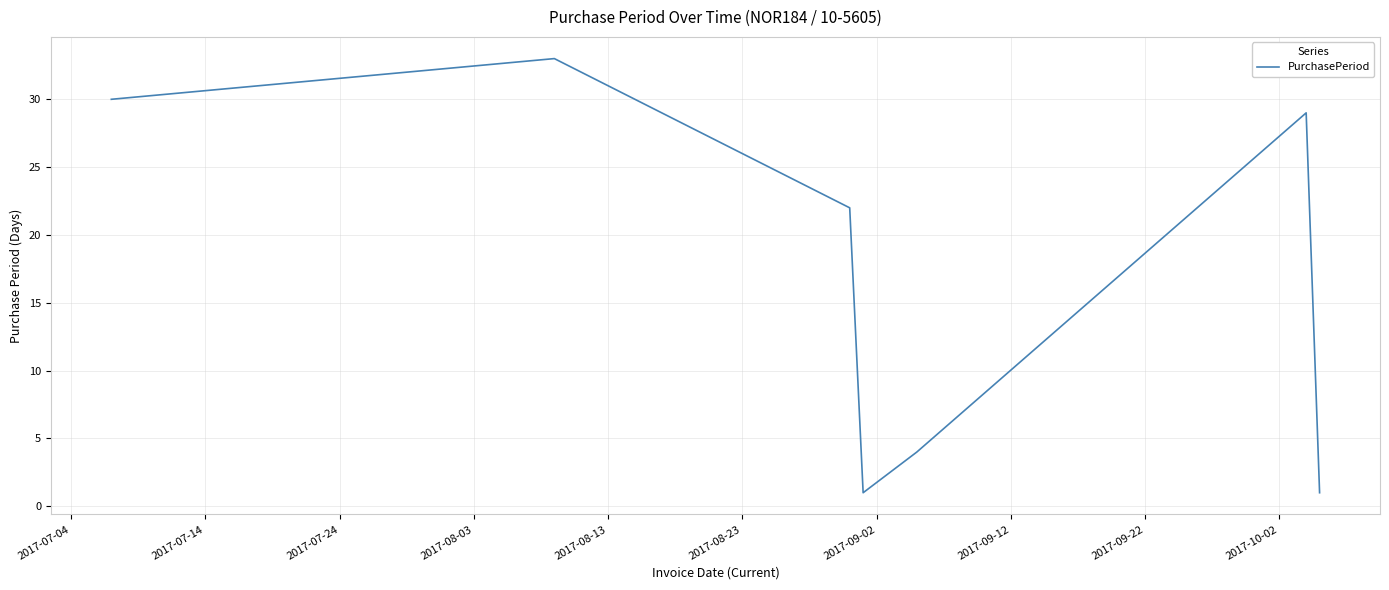

What is the sum of all values?

120